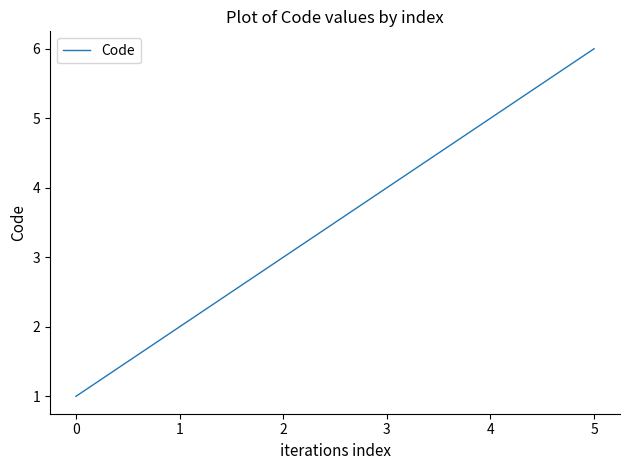

Approximately how many times larger is the value at 1 compared to 5?

0.3